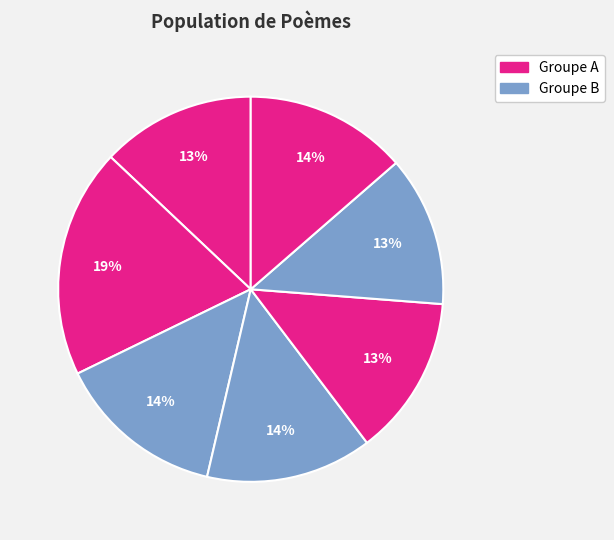

How many segments does this pie chart have?

7